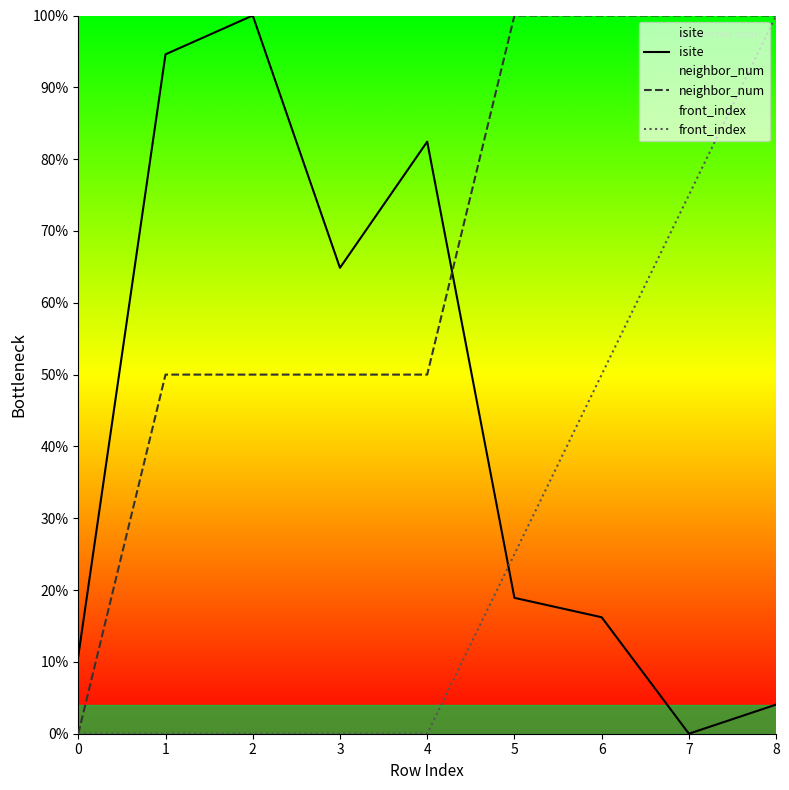

The isite series shows 16.2 at 6. True or false?

True